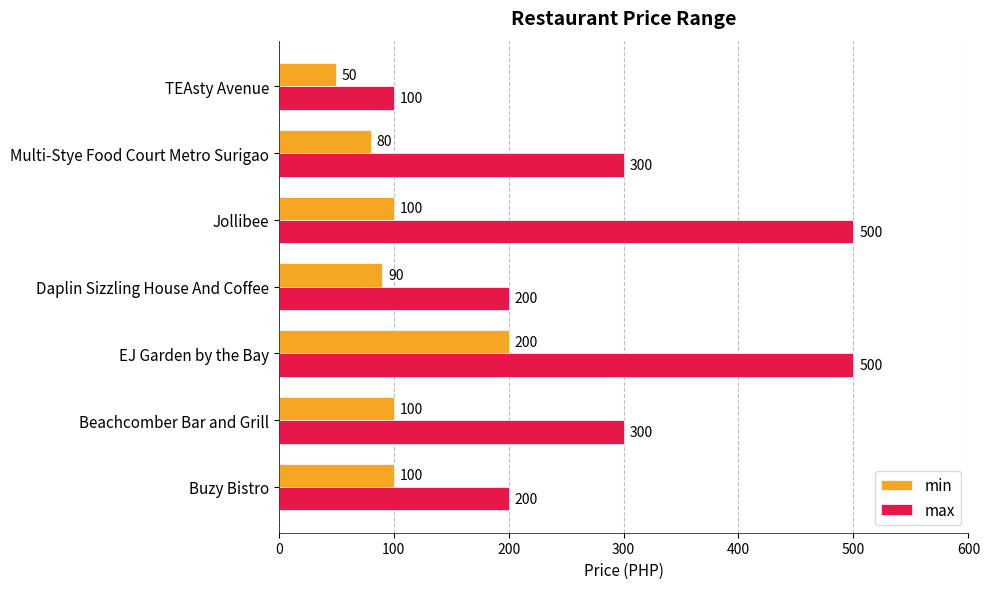

Rank the series by their average value, from highest to lowest.

max, min